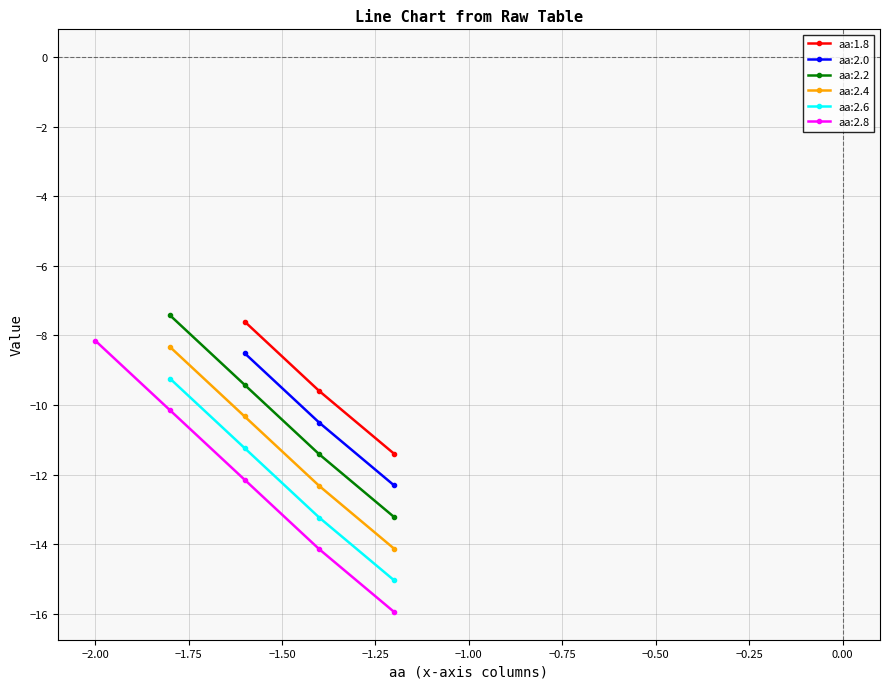

True or false: aa:2.2 and aa:2.0 cross at least once.

False